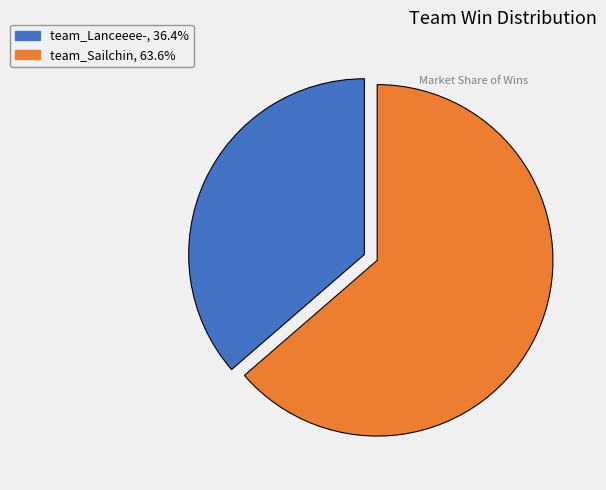

Between team_Sailchin and team_Lanceeee-, which is larger?

team_Sailchin